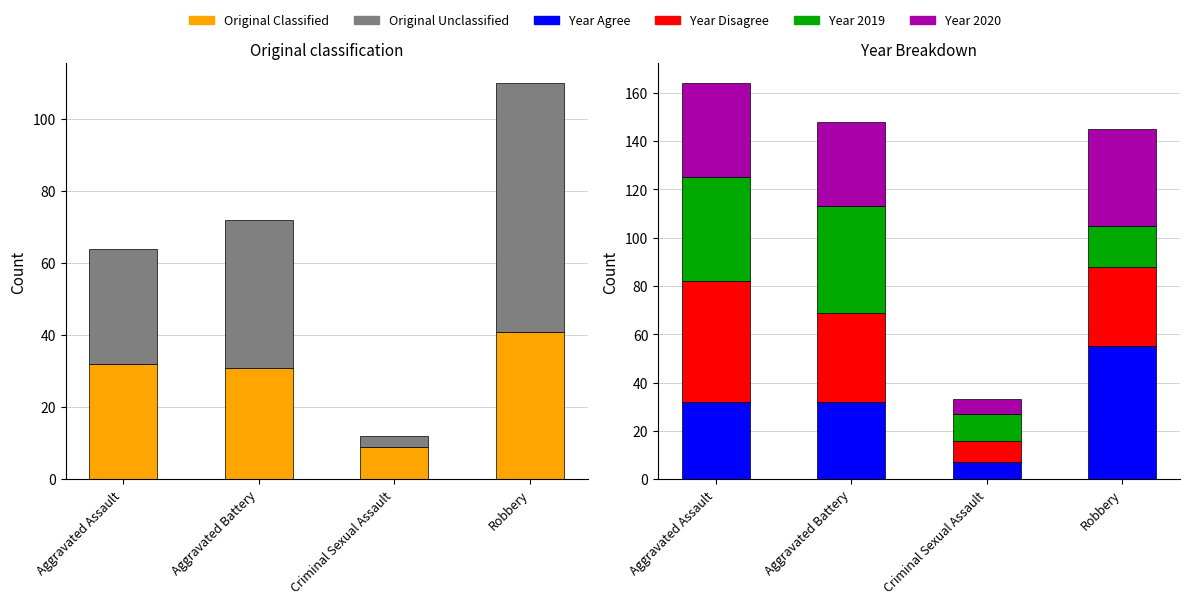

What is the minimum value shown in the chart?

3